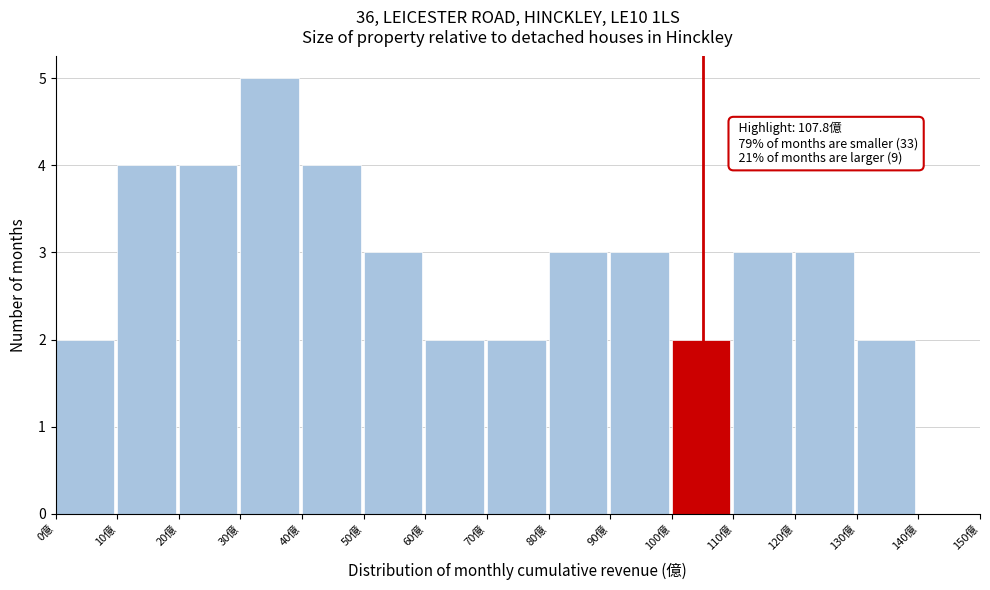

Over which range of the x-axis is the bar tallest?

30 to 40